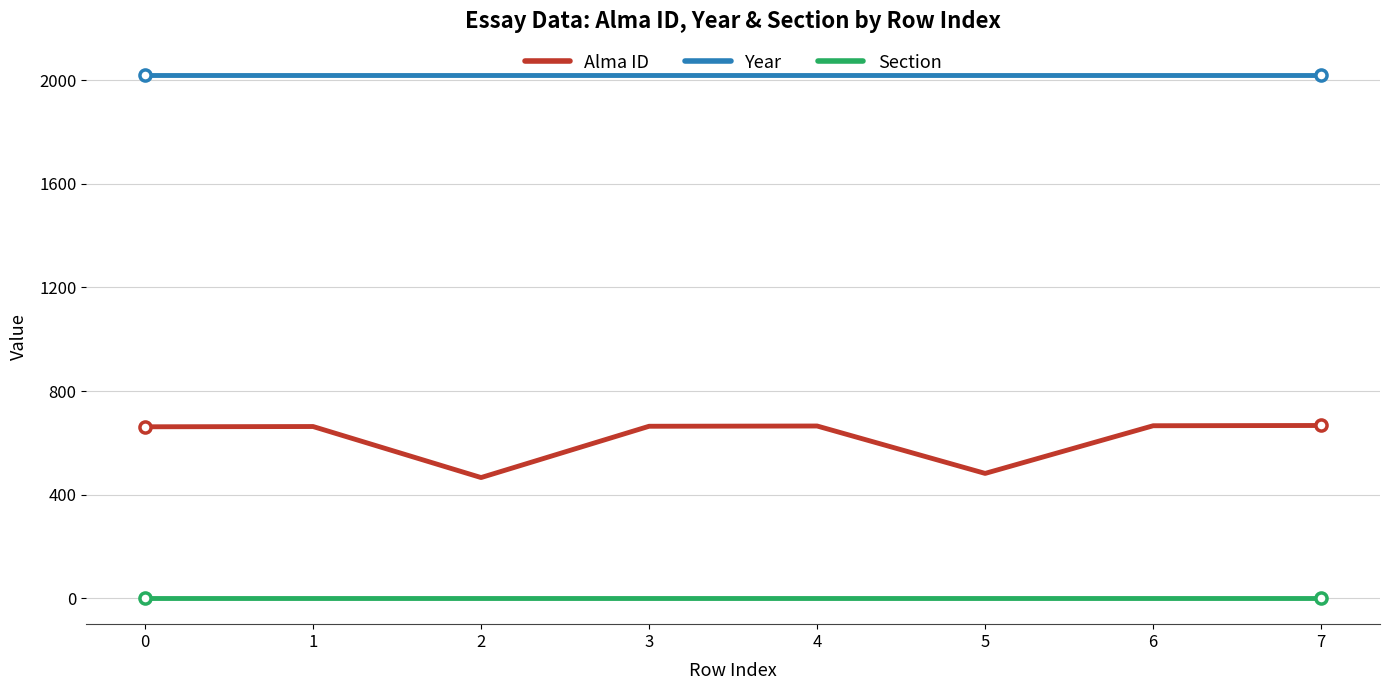

What is the total value across all series at 0?

2683